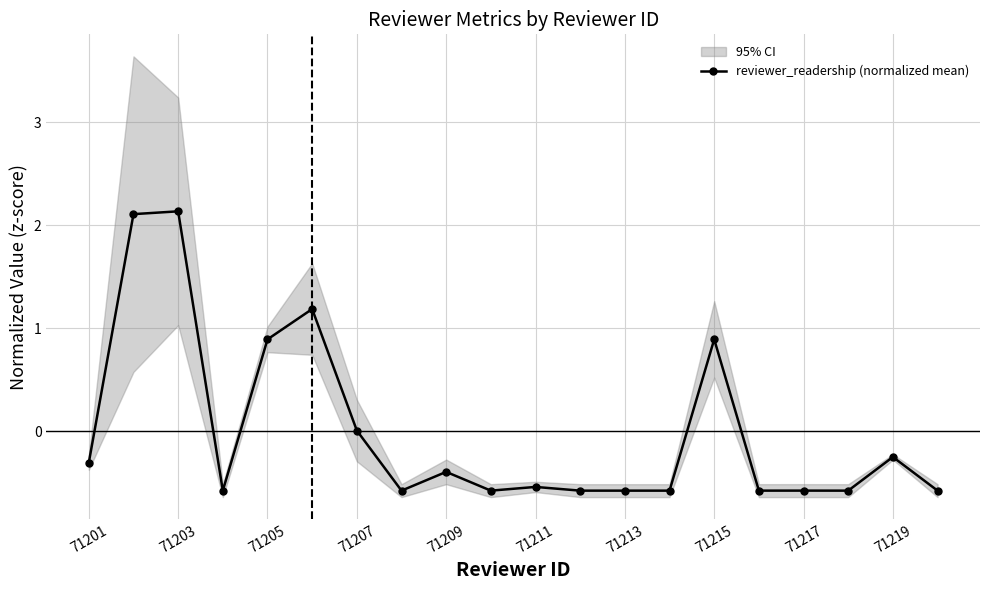

The value of reviewer_readership (normalized mean) at 71217 is -0.8. True or false?

False